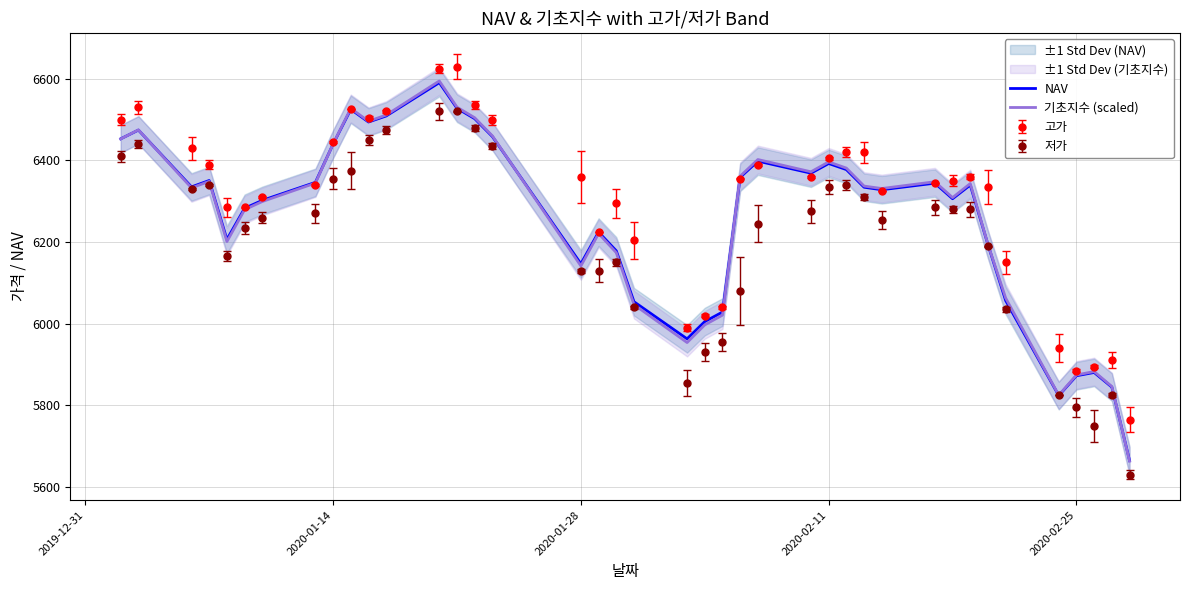

What is the minimum value for 기초지수 (scaled)?

5663.0